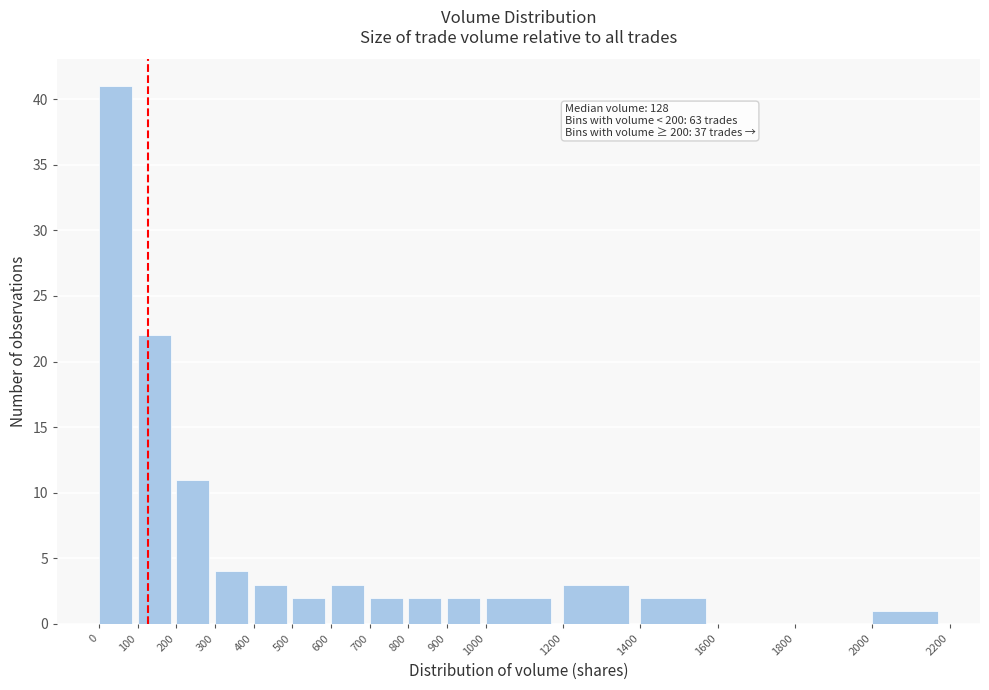

Which range on the x-axis has the tallest bar?

0 to 100